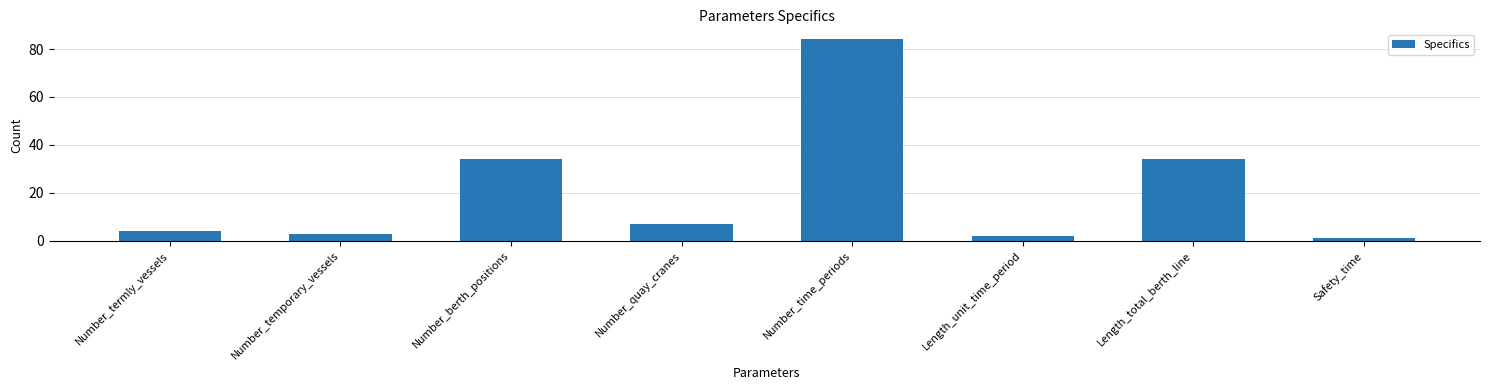

How many data points are less than 7?

4